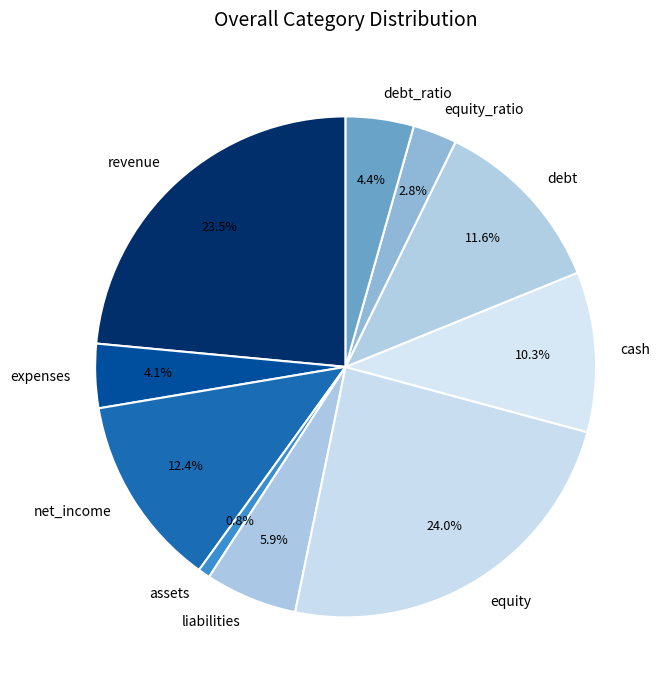

Between net_income and assets, which is larger?

net_income